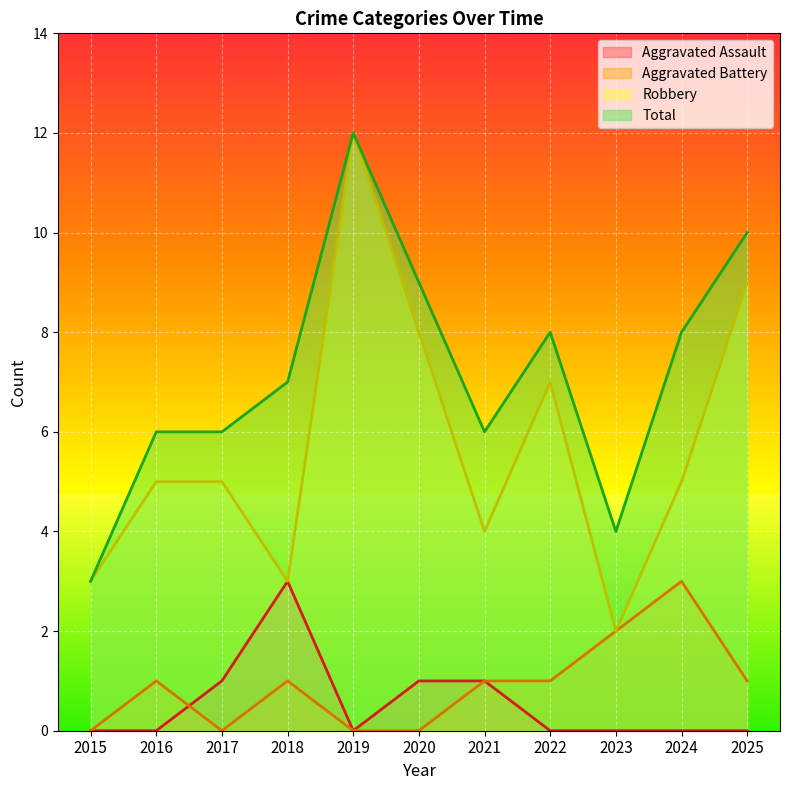

Which label corresponds to the smallest value in the chart?

2015